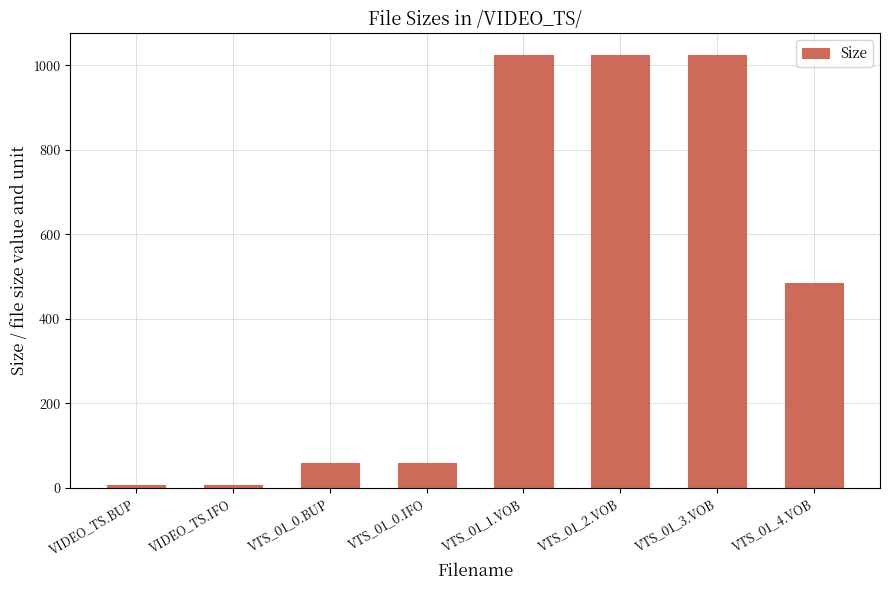

What is the change in value from VTS_01_0.BUP to VTS_01_3.VOB?

+964.0